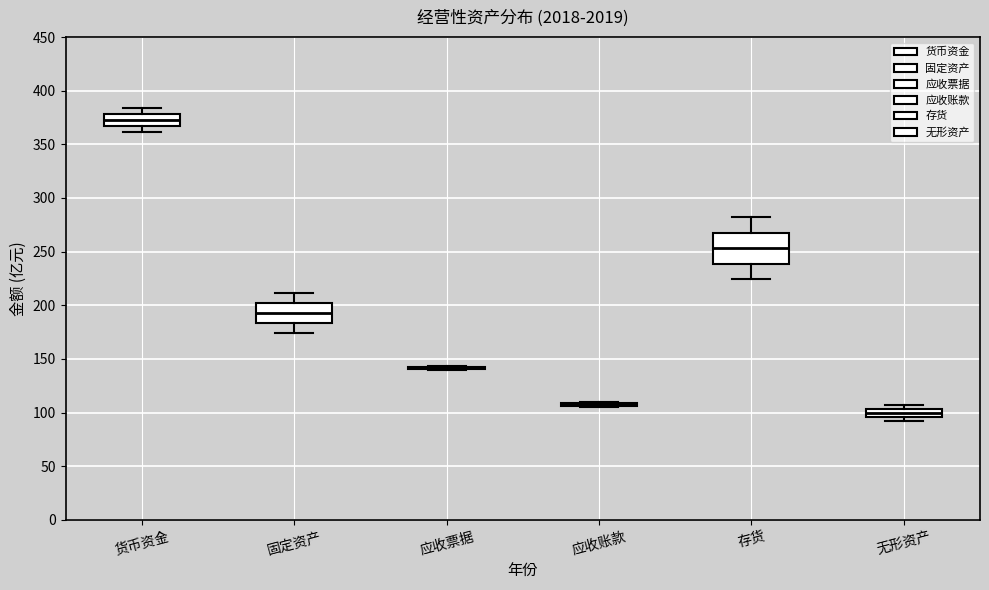

Which box is the tallest, from its lower edge to its upper edge?

存货